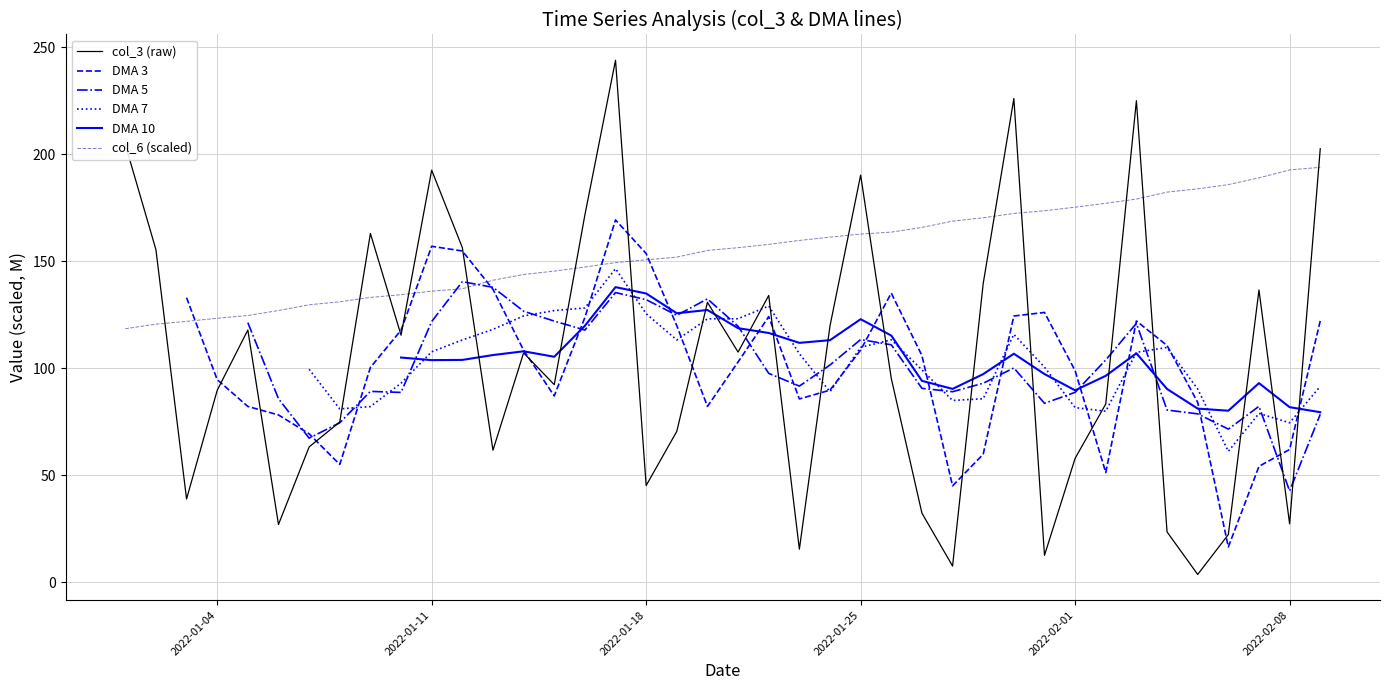

Which series has the largest total across all categories?

col_6 (scaled)